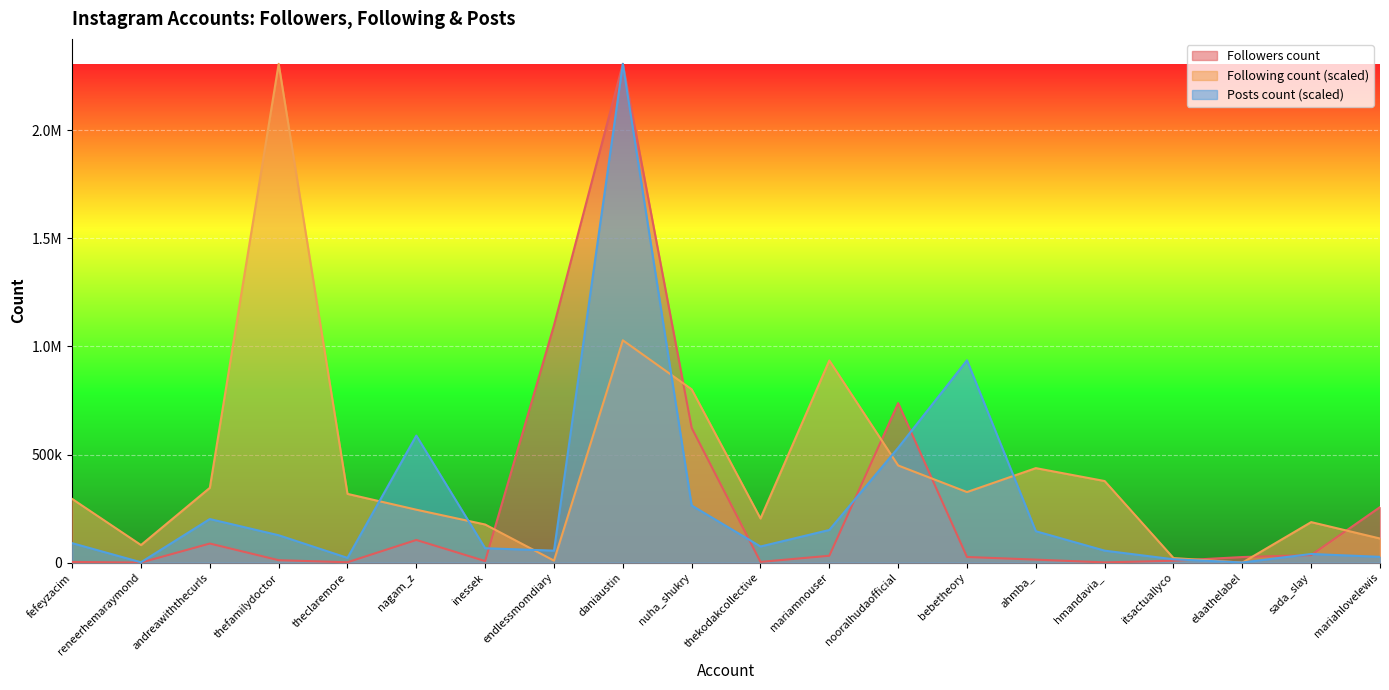

Reading left to right, what are all the values shown in this chart?

Followers count: fefeyzacim=3120.0	reneerhemaraymond=216.0	andreawiththecurls=88180.0	thefamilydoctor=11143.0	theclaremore=1638.0	nagam_z=104716.0	inessek=7146.0	endlessmomdiary=1098077.0	daniaustin=2307300.0	nuha_shukry=623379.0	thekodakcollective=3253.0	mariamnouser=31732.0	nooralhudaofficial=737688.0	bebetheory=25998.0	ahmba_=13793.0	hmandavia_=986.0	itsactuallyco=8703.0	elaathelabel=25743.0	sada_slay=34743.0	mariahlovelewis=256726.0
Following count: fefeyzacim=294540.8	reneerhemaraymond=81199.8	andreawiththecurls=345865.2	thefamilydoctor=2307300.0	theclaremore=317904.9	nagam_z=244748.5	inessek=176188.2	endlessmomdiary=9192.4	daniaustin=1028403.1	nuha_shukry=801656.5	thekodakcollective=204148.6	mariamnouser=934946.8	nooralhudaofficial=449280.0	bebetheory=326331.3	ahmba_=437023.5	hmandavia_=377272.7	itsactuallyco=21066.0	elaathelabel=0.0	sada_slay=187295.8	mariahlovelewis=111458.2
Posts count: fefeyzacim=89867.2	reneerhemaraymond=1595.3	andreawiththecurls=201536.5	thefamilydoctor=126558.5	theclaremore=21802.1	nagam_z=587593.1	inessek=66469.8	endlessmomdiary=55302.9	daniaustin=2307300.0	nuha_shukry=264284.0	thekodakcollective=74446.2	mariamnouser=151019.4	nooralhudaofficial=531226.7	bebetheory=935894.9	ahmba_=145170.1	hmandavia_=55302.9	itsactuallyco=15421.0	elaathelabel=531.8	sada_slay=39881.9	mariahlovelewis=26587.9